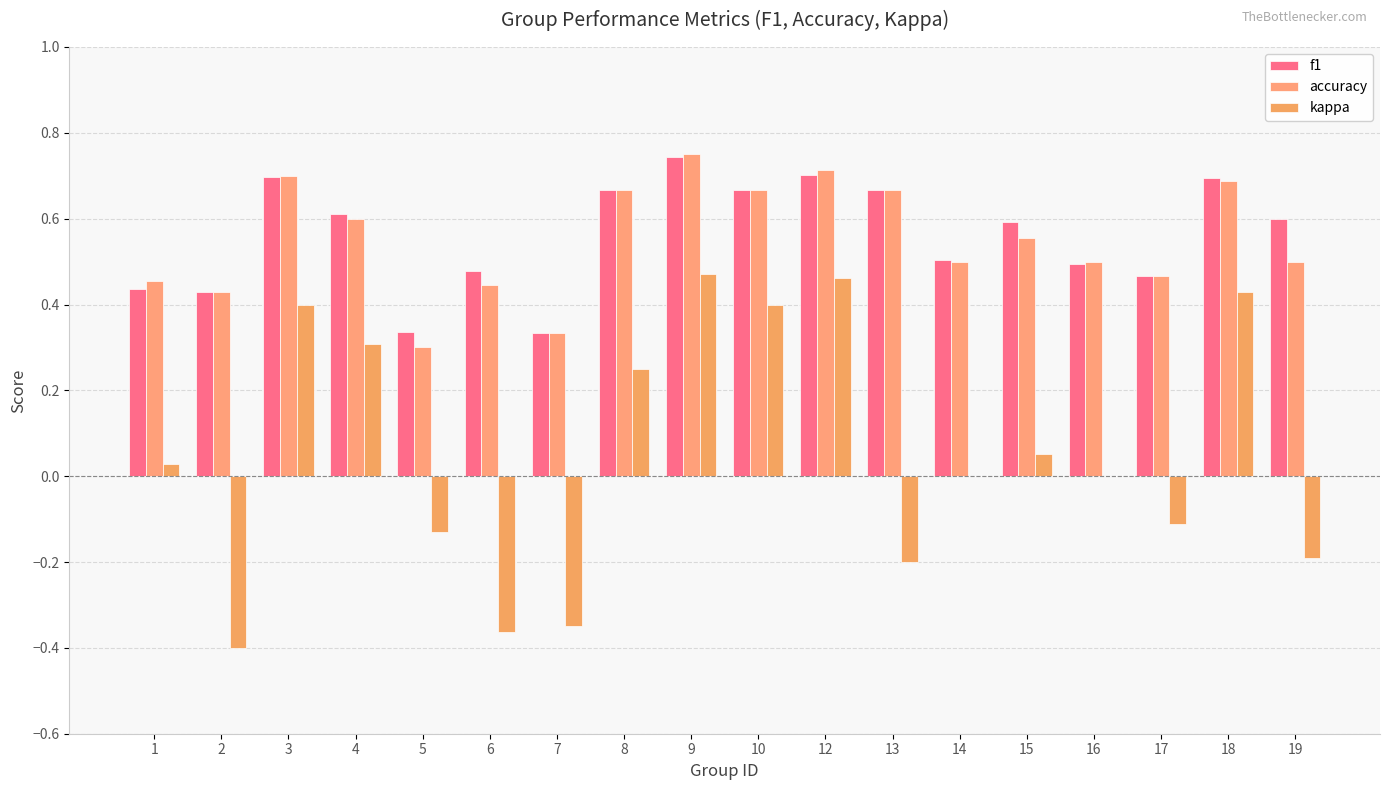

Does the chart contain stacked bars?

No